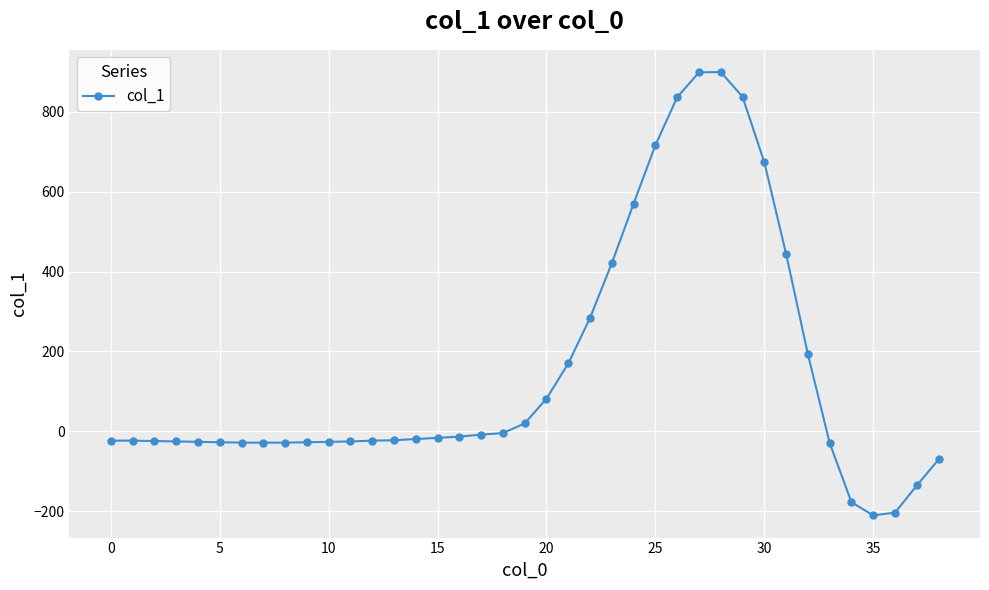

What is the value of the 9th point from the left?

-28